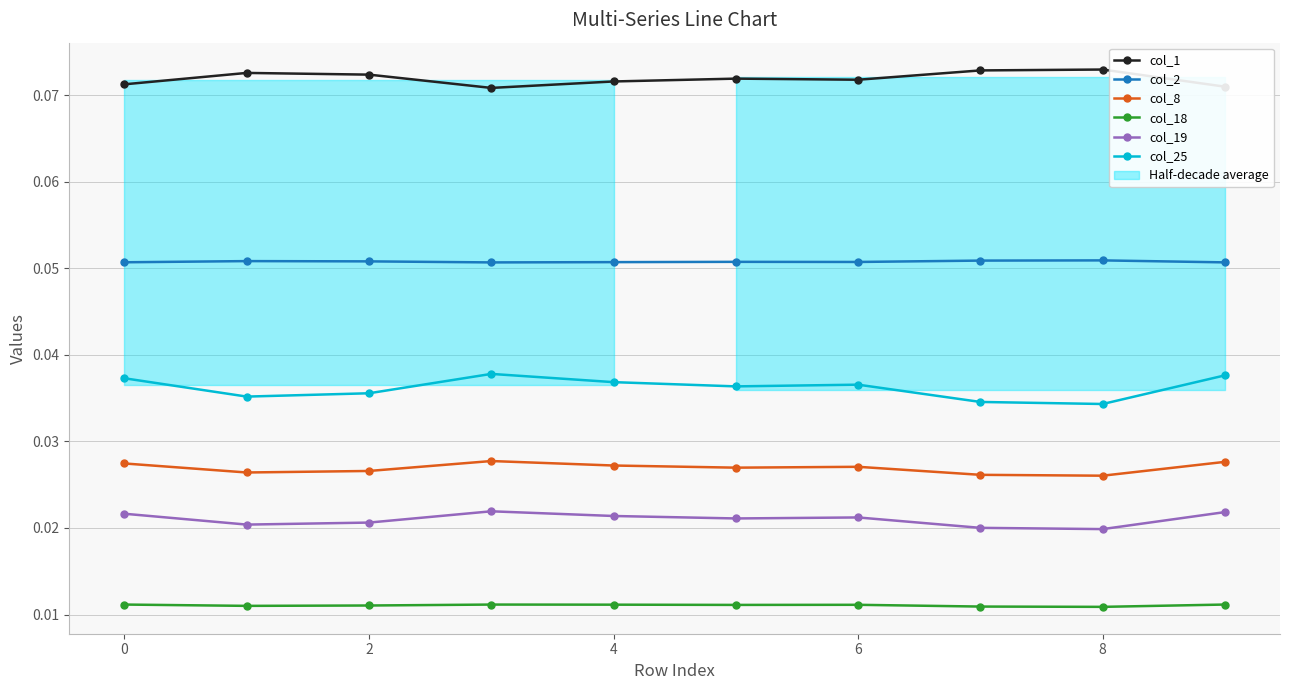

True or false: col_25 and col_8 cross at least once.

False